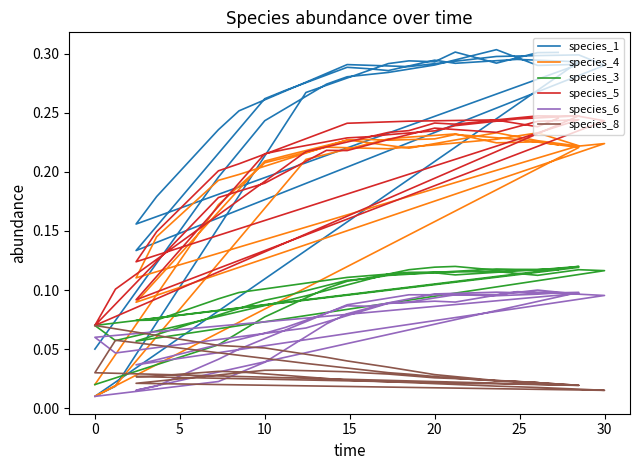

Reading left to right, transcribe all the data shown in this chart.

species_1: 0.1	0.2	0.2	0.3	0.3	0.3	0.3	0.3	0.3	0.3	0.2	0.2	0.2	0.3	0.3	0.3	0.3	0.3	0.3	0.3	0.1	0.3	0.3	0.3	0.3	0.3	0.3	0.3	0.3	0.3	0.0	0.0	0.3	0.3	0.3	0.3	0.3	0.3	0.3	0.3
species_4: 0.0	0.2	0.2	0.2	0.2	0.2	0.2	0.2	0.2	0.2	0.1	0.1	0.2	0.2	0.2	0.2	0.2	0.2	0.2	0.2	0.1	0.2	0.2	0.2	0.2	0.2	0.2	0.2	0.2	0.2	0.0	0.0	0.2	0.2	0.2	0.2	0.2	0.2	0.2	0.2
species_3: 0.0	0.1	0.1	0.1	0.1	0.1	0.1	0.1	0.1	0.1	0.1	0.1	0.1	0.1	0.1	0.1	0.1	0.1	0.1	0.1	0.1	0.1	0.1	0.1	0.1	0.1	0.1	0.1	0.1	0.1	0.1	0.1	0.1	0.1	0.1	0.1	0.1	0.1	0.1	0.1
species_5: 0.1	0.2	0.2	0.2	0.2	0.2	0.2	0.2	0.2	0.2	0.1	0.1	0.2	0.2	0.2	0.2	0.2	0.2	0.2	0.2	0.1	0.2	0.2	0.2	0.2	0.2	0.2	0.2	0.2	0.2	0.1	0.1	0.2	0.2	0.2	0.2	0.2	0.2	0.2	0.2
species_6: 0.0	0.0	0.0	0.1	0.1	0.1	0.1	0.1	0.1	0.1	0.0	0.0	0.0	0.0	0.1	0.1	0.1	0.1	0.1	0.1	0.0	0.1	0.1	0.1	0.1	0.1	0.1	0.1	0.1	0.1	0.1	0.0	0.1	0.1	0.1	0.1	0.1	0.1	0.1	0.1
species_8: 0.1	0.1	0.1	0.0	0.0	0.0	0.0	0.0	0.0	0.0	0.0	0.0	0.0	0.0	0.0	0.0	0.0	0.0	0.0	0.0	0.0	0.0	0.0	0.0	0.0	0.0	0.0	0.0	0.0	0.0	0.0	0.1	0.0	0.0	0.0	0.0	0.0	0.0	0.0	0.0